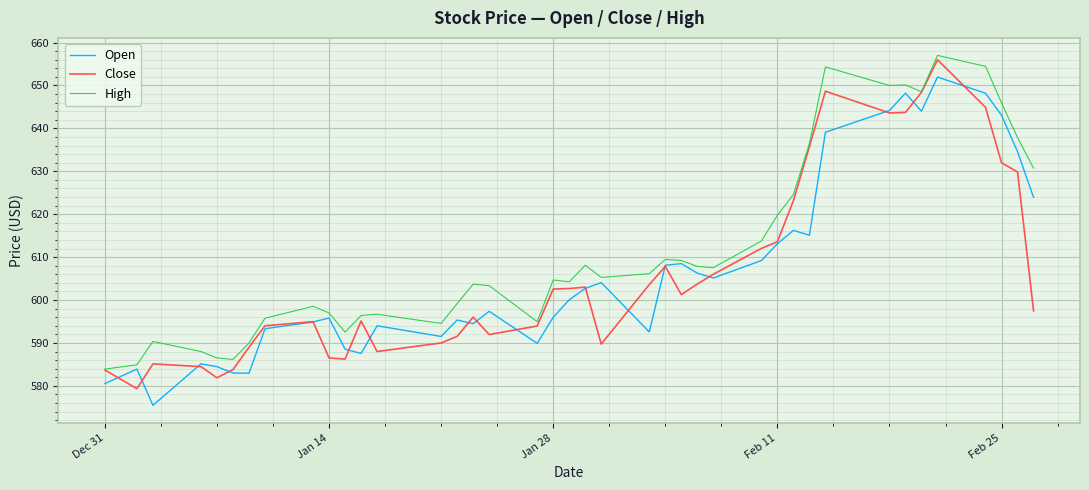

What is the minimum value for Close?

579.4